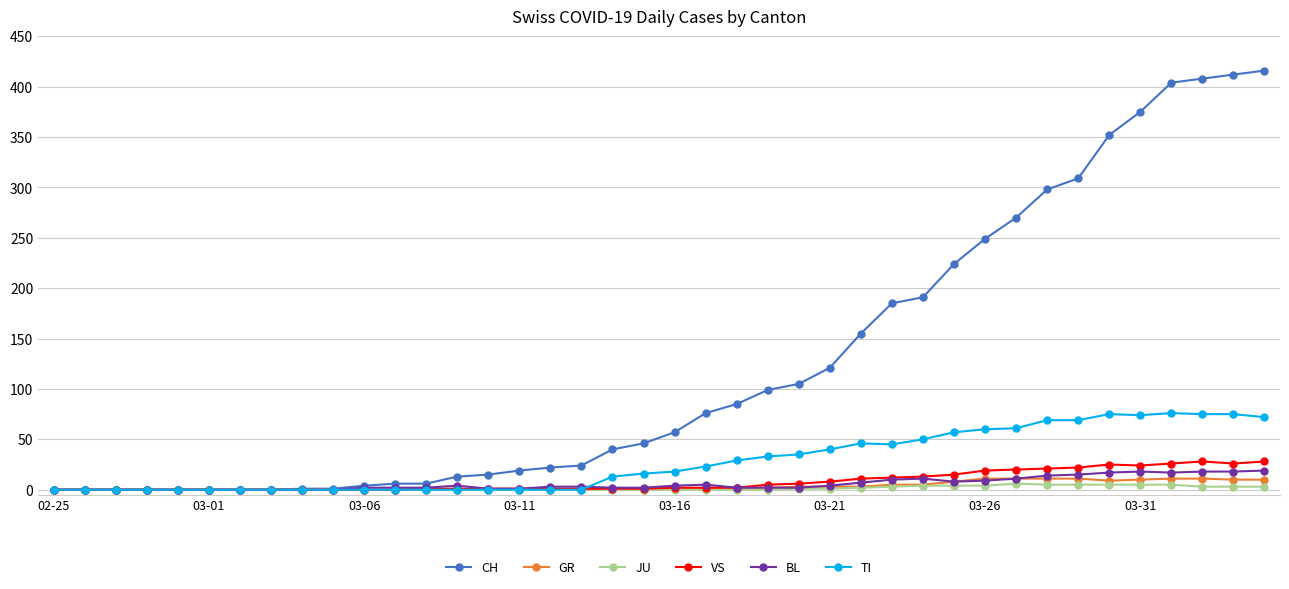

Which series has the largest total across all categories?

CH